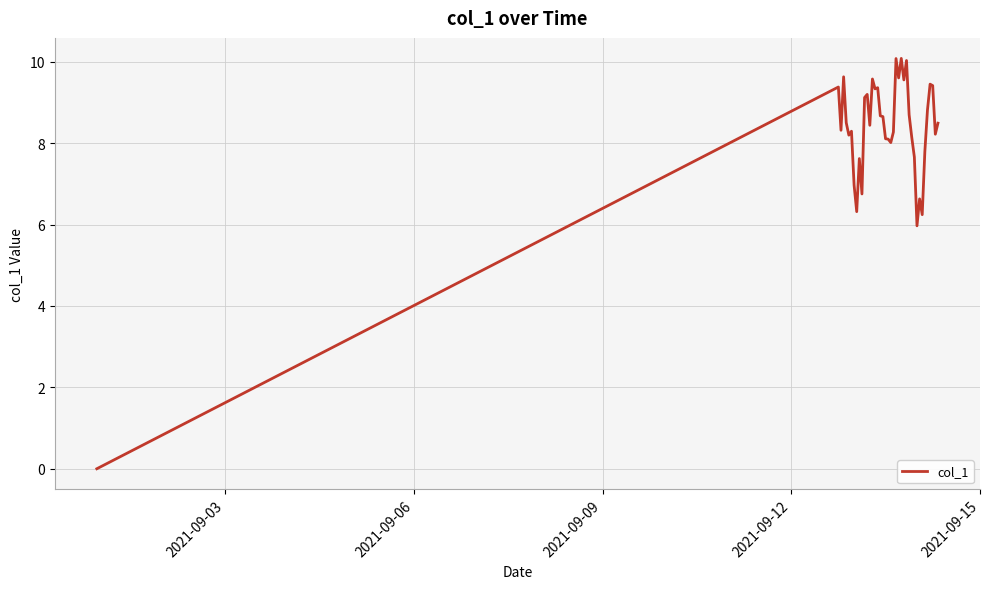

What is the greatest value displayed?

10.1